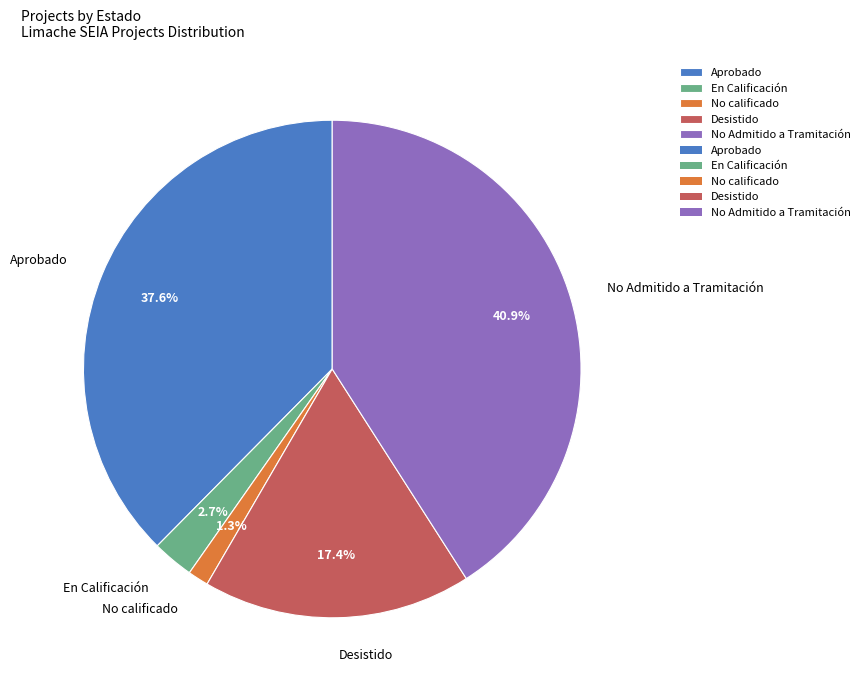

Between No calificado and Desistido, which is larger?

Desistido